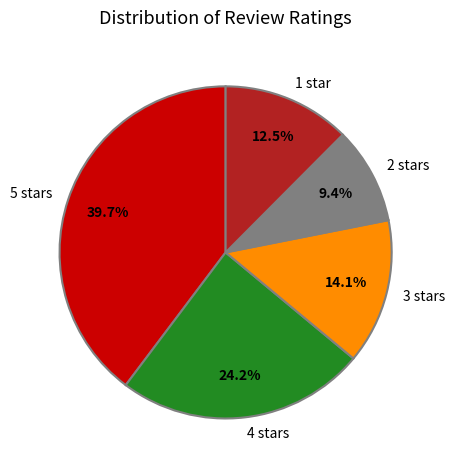

Count the number of slices in the pie.

5